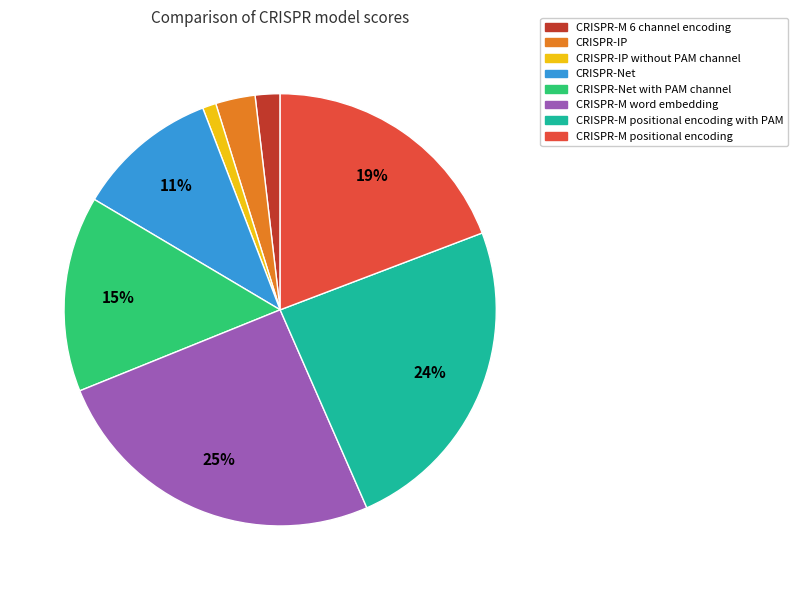

Is there any slice that represents more than half of the pie?

No